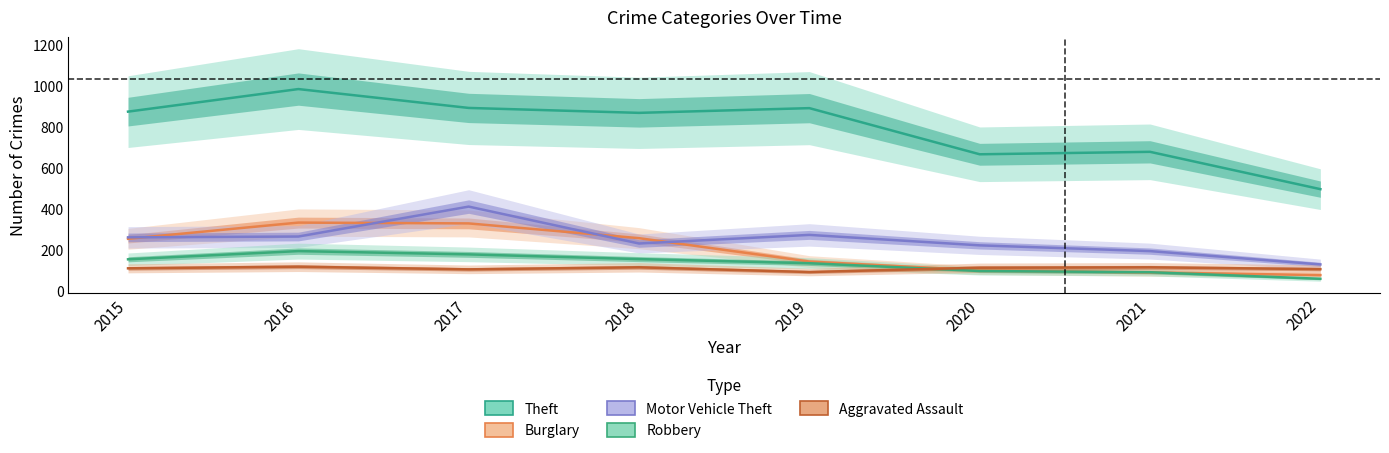

What is the value of the Theft point at the 8th from the left?

496